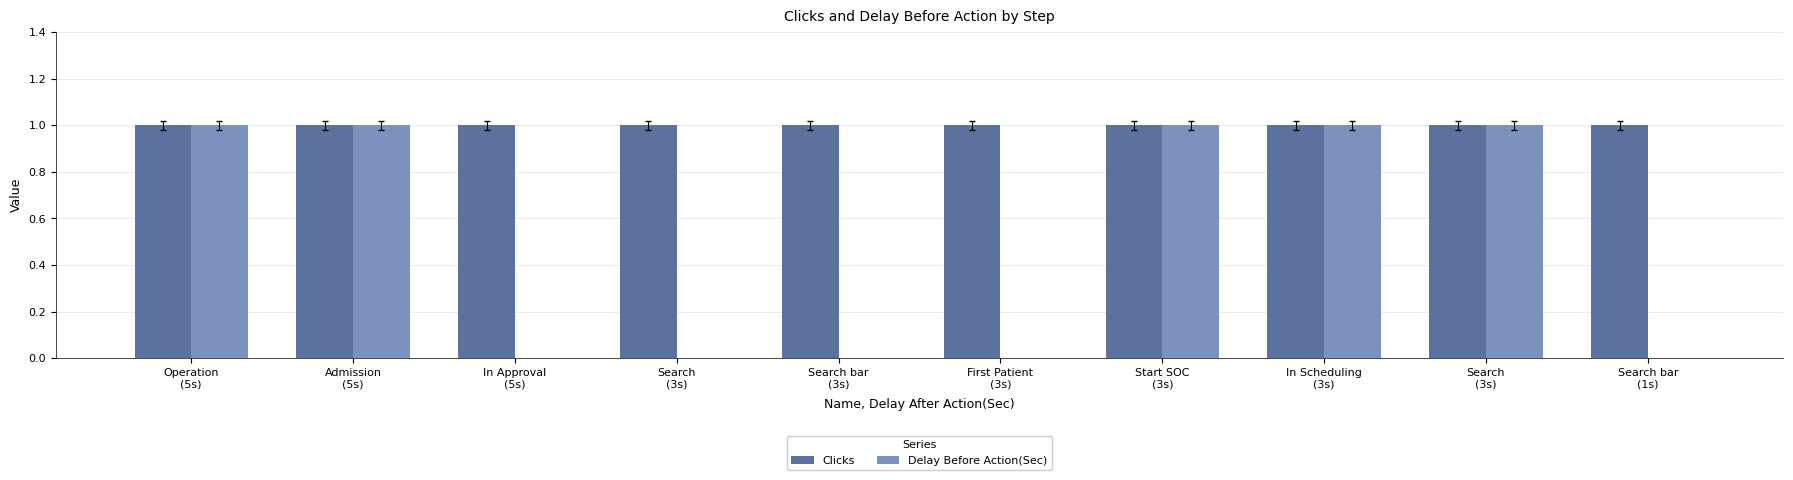

Which category has the lowest value across all series?

In Approval
(5s)